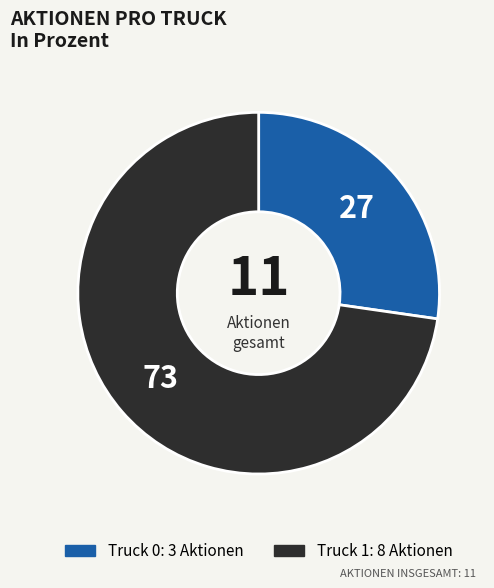

Count the number of slices in the pie.

2